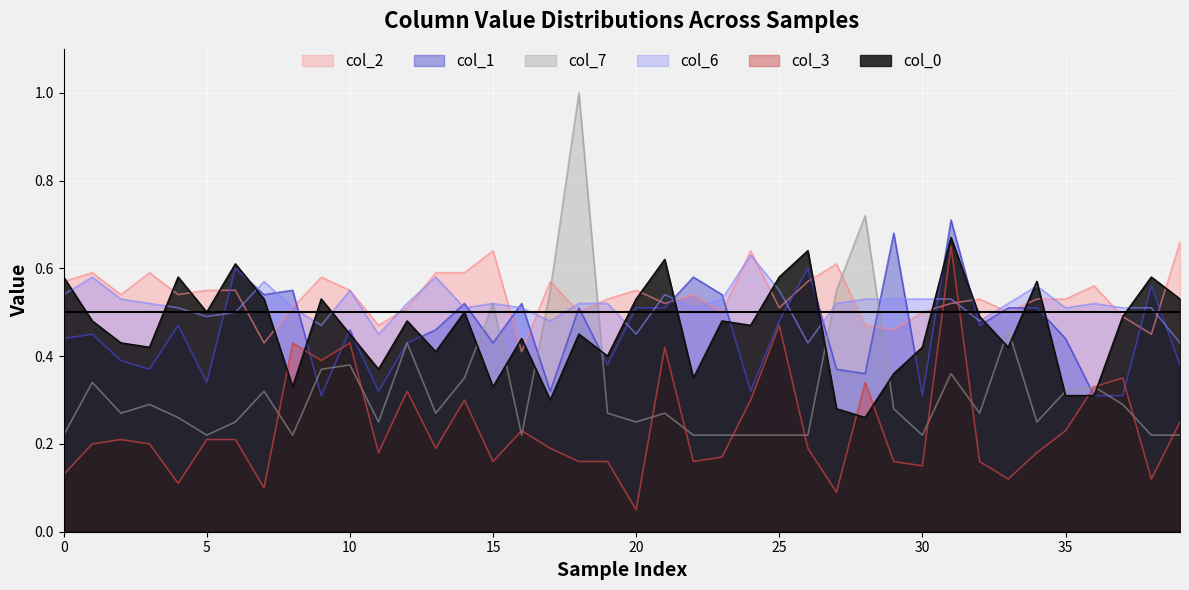

Which series has the widest spread of values?

col_7